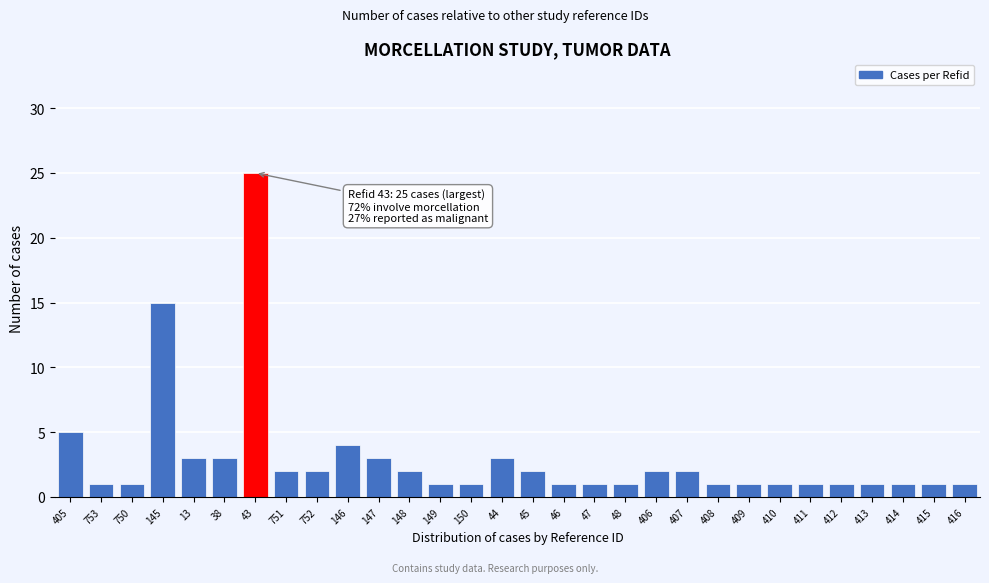

Reading left to right, transcribe all the data shown in this chart.

5	1	1	15	3	3	25	2	2	4	3	2	1	1	3	2	1	1	1	2	2	1	1	1	1	1	1	1	1	1